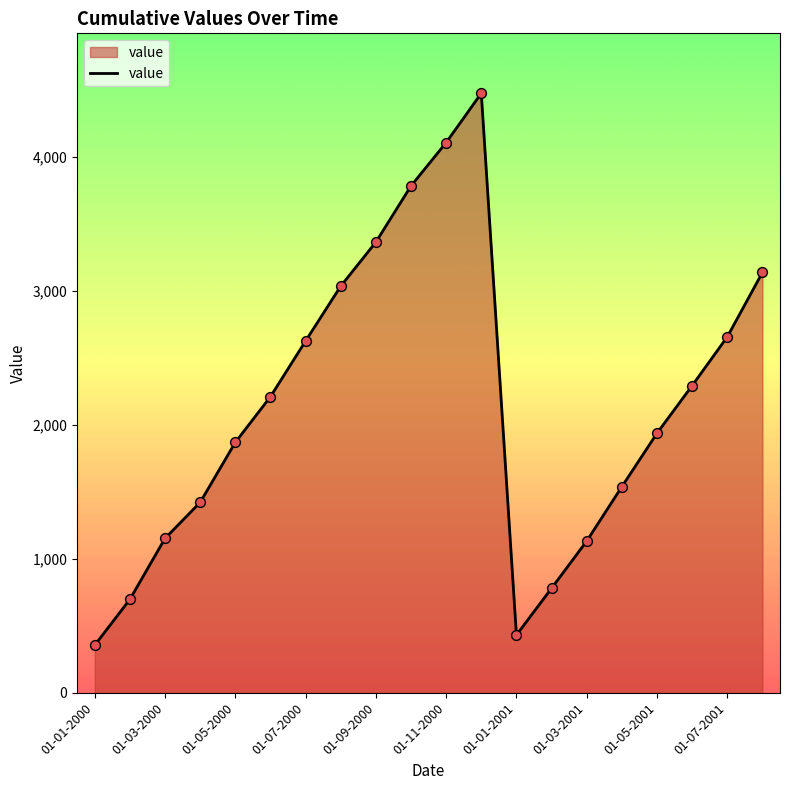

What is the minimum value shown in the chart?

354.7